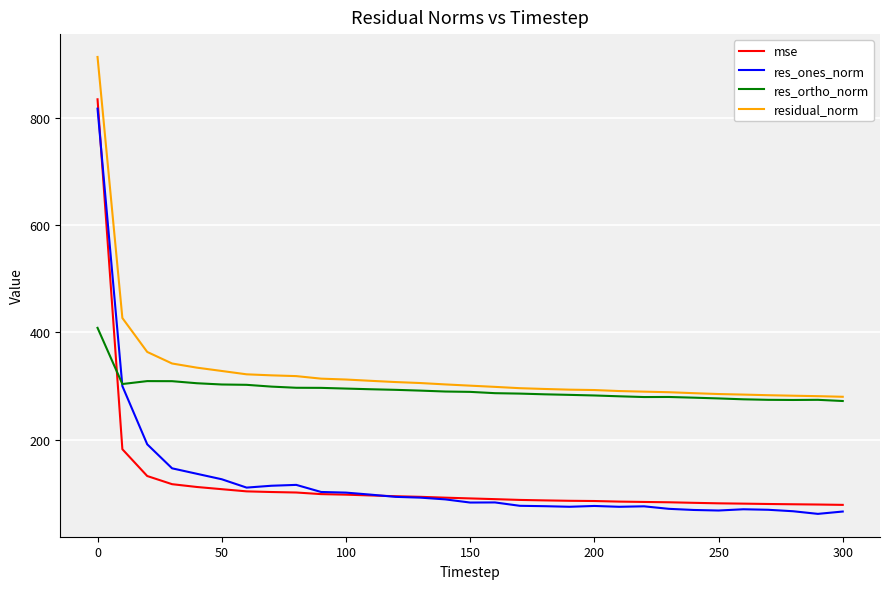

Which series has the largest range (max minus min)?

mse